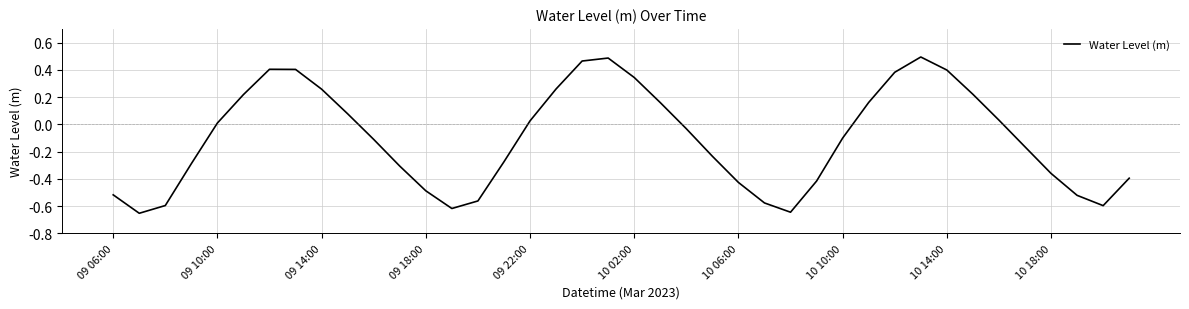

What is the difference between the maximum and minimum values?

1.1